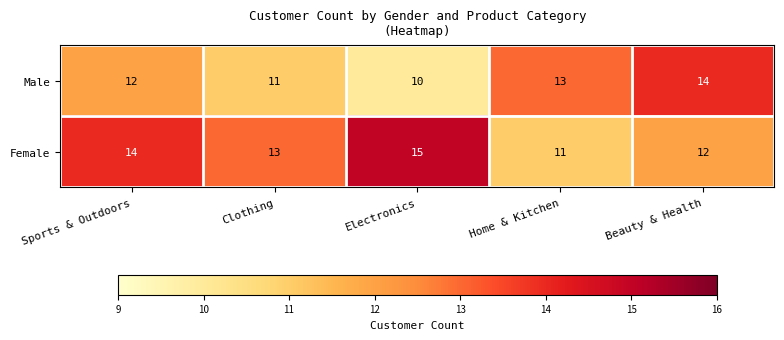

Count the number of data series in this chart.

2